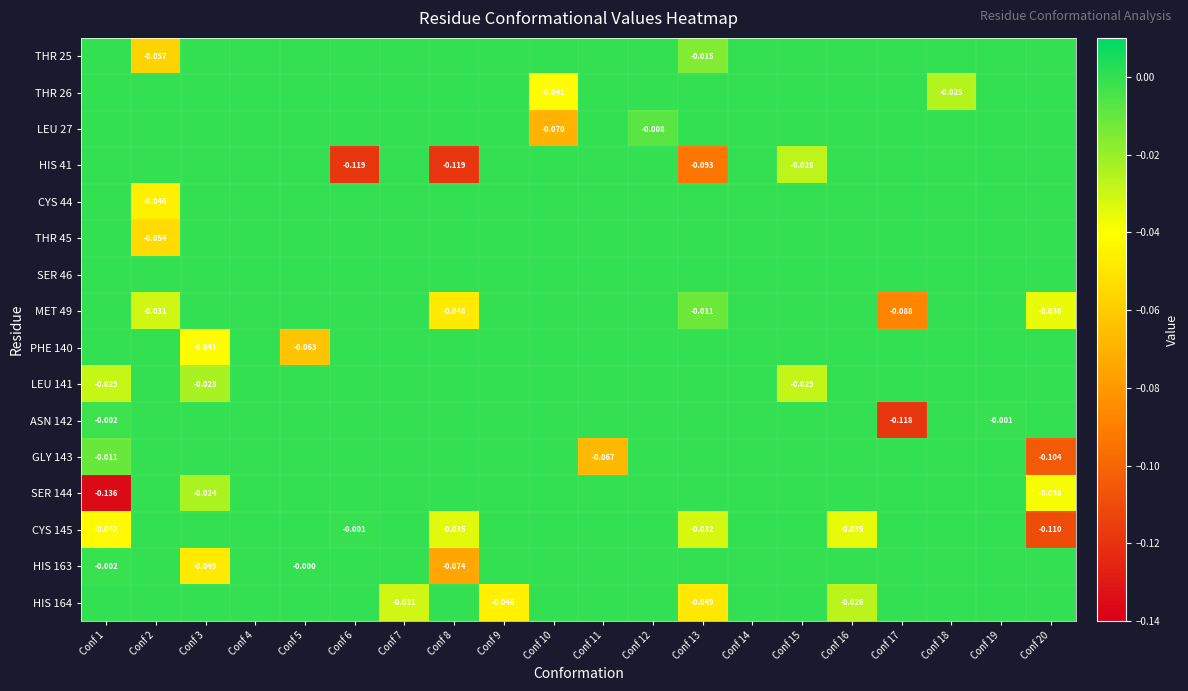

Is it true that THR 25 equals -0.0 at Conf 18?

False